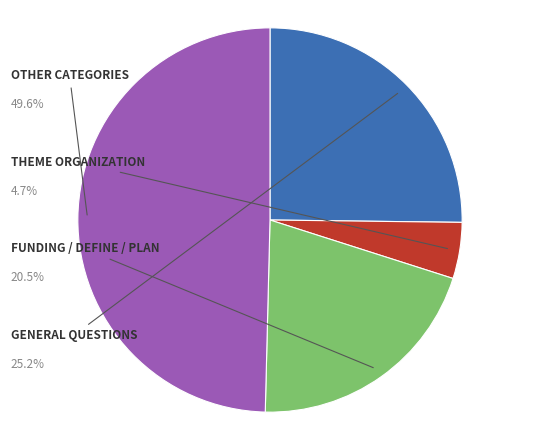

Is there any slice that represents more than half of the pie?

No